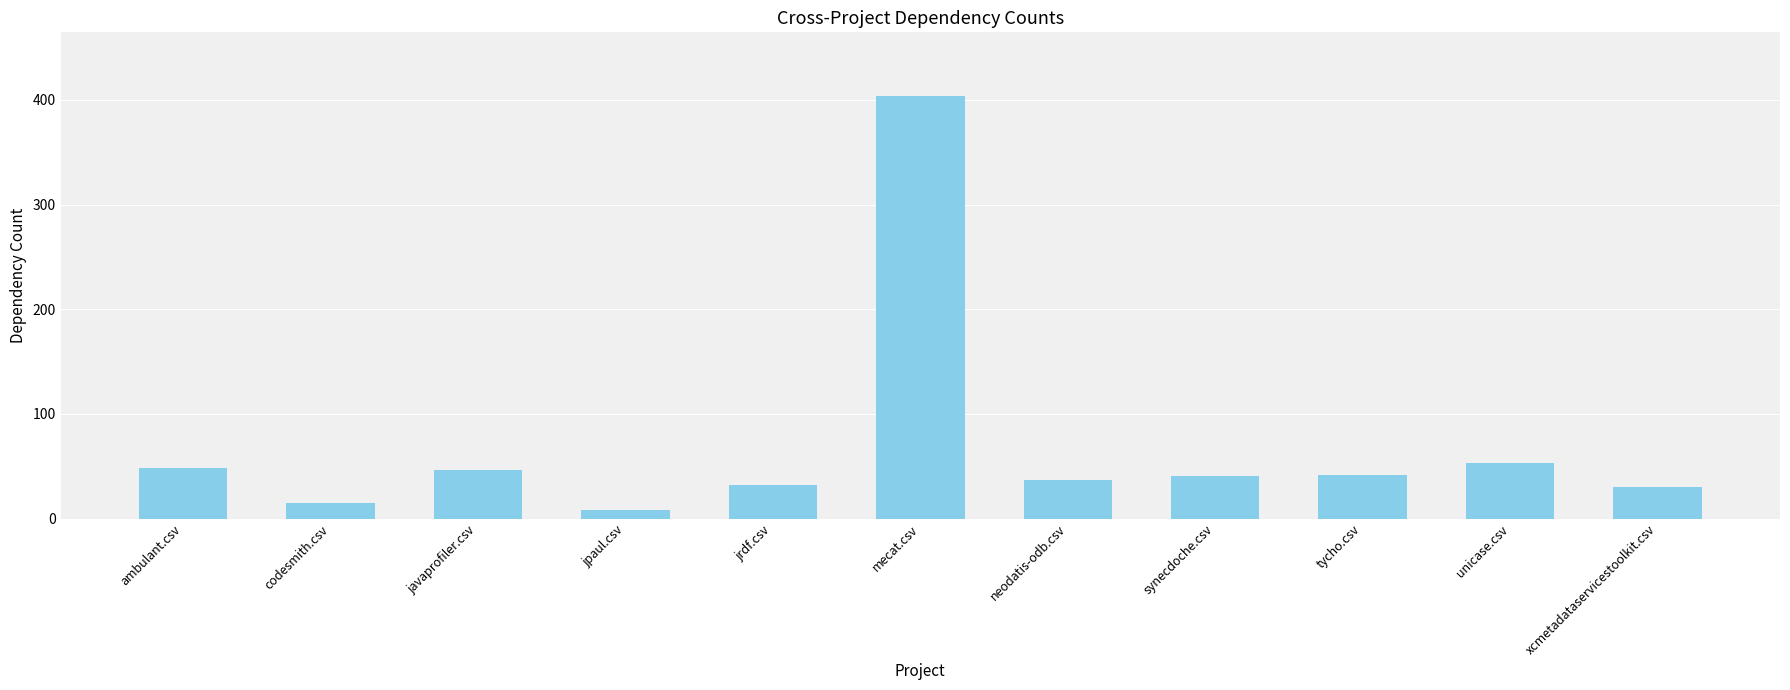

How many bars are there in total?

11